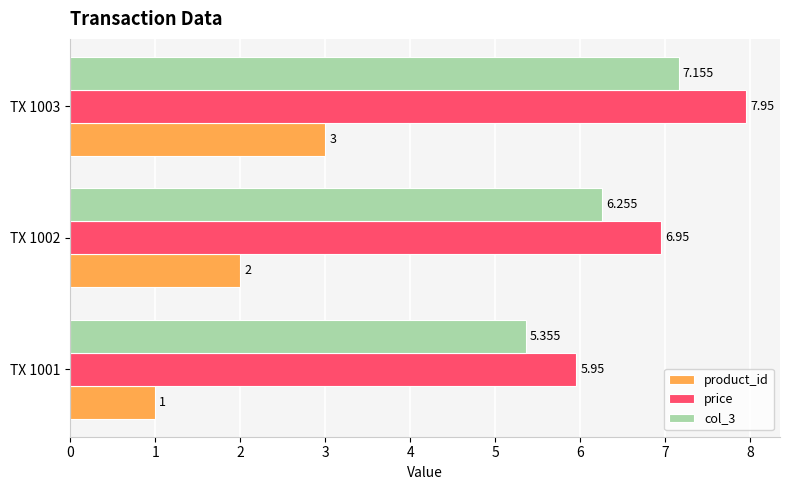

What are all the series names shown in the legend?

product_id, price, col_3